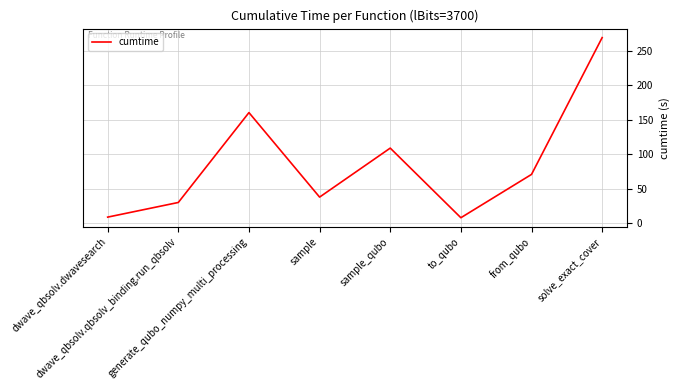

What position from the left is from_qubo?

7